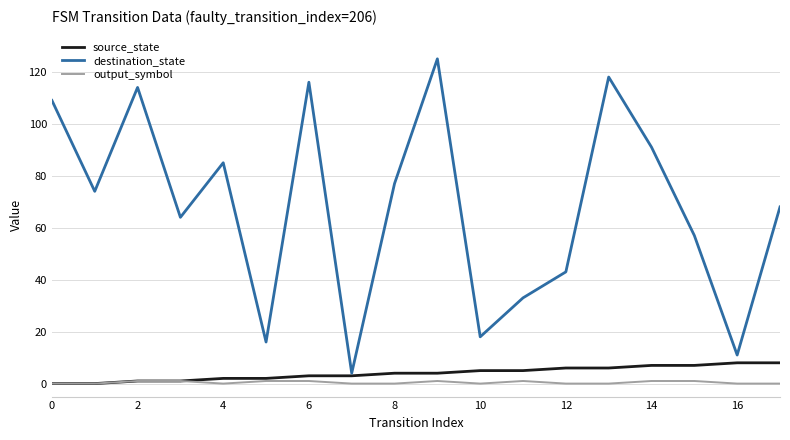

Which series has the largest range (max minus min)?

destination_state